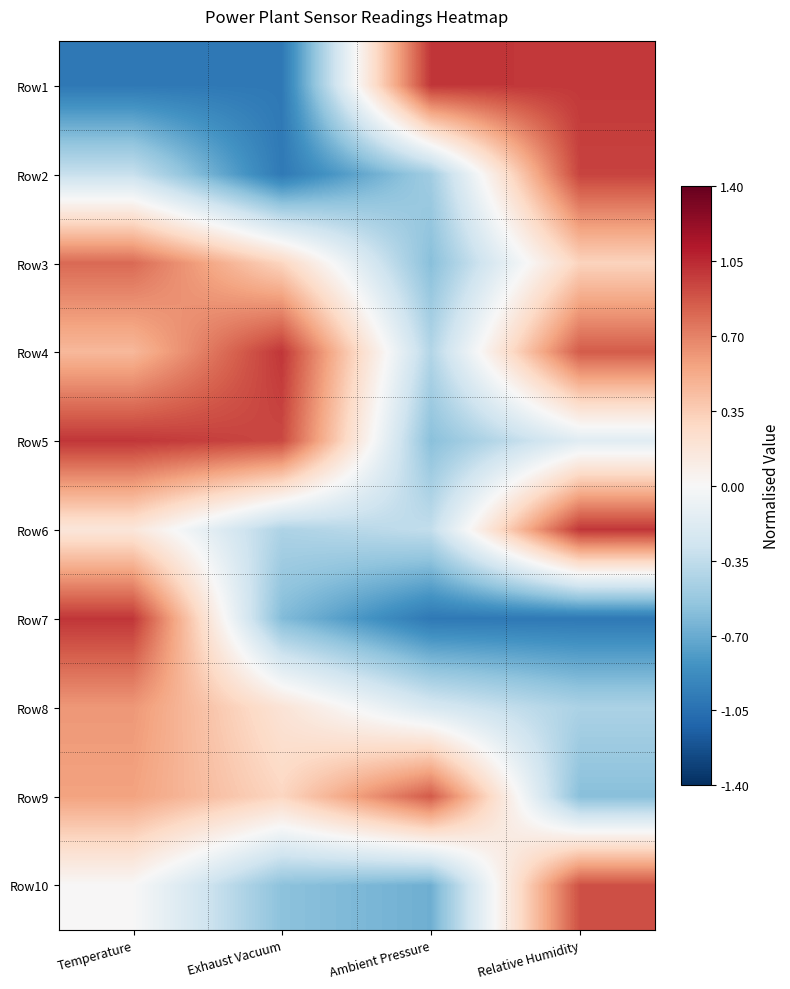

At how many categories does at least one series exceed 0?

4